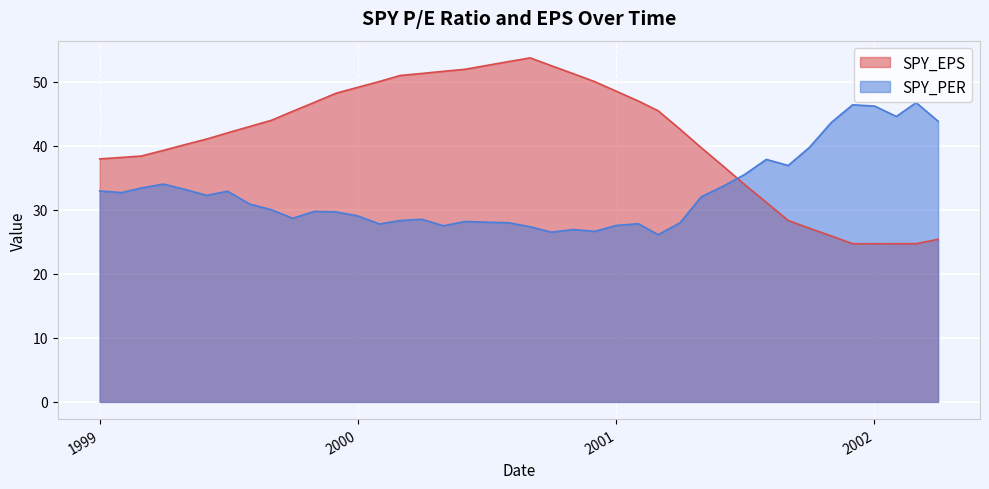

What is the lowest value of the SPY_EPS series?

24.7